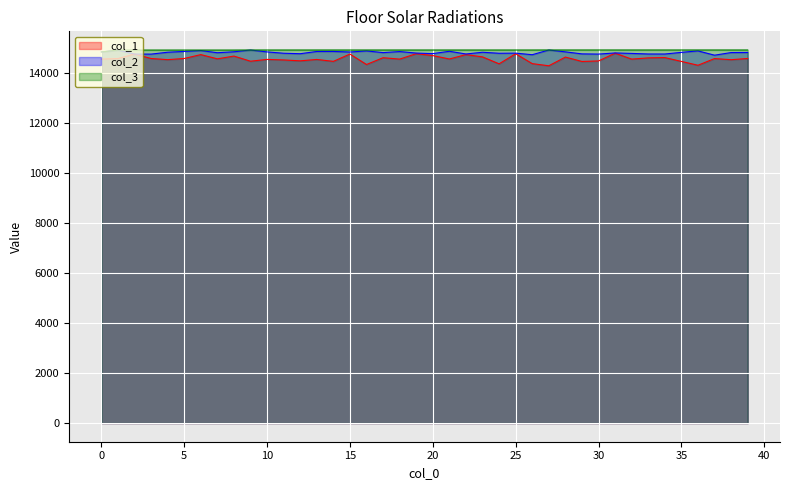

How many series are shown in this chart?

3